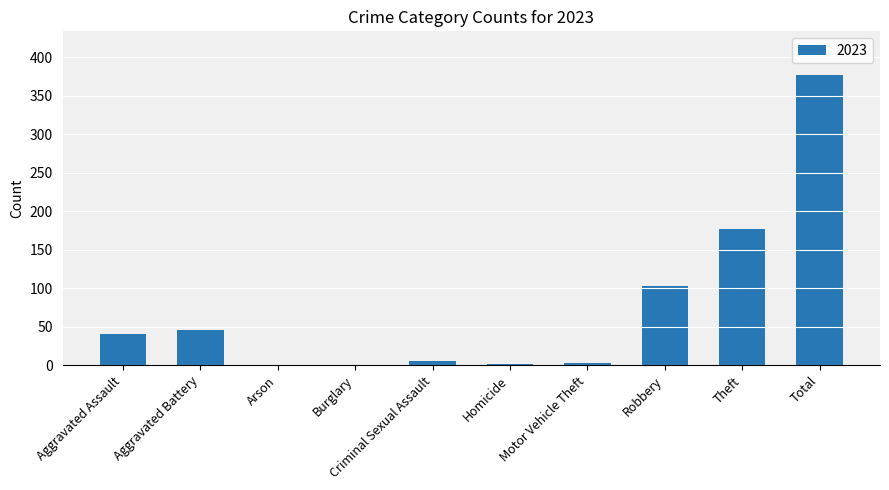

True or false: the data shows 46 at Aggravated Battery.

True